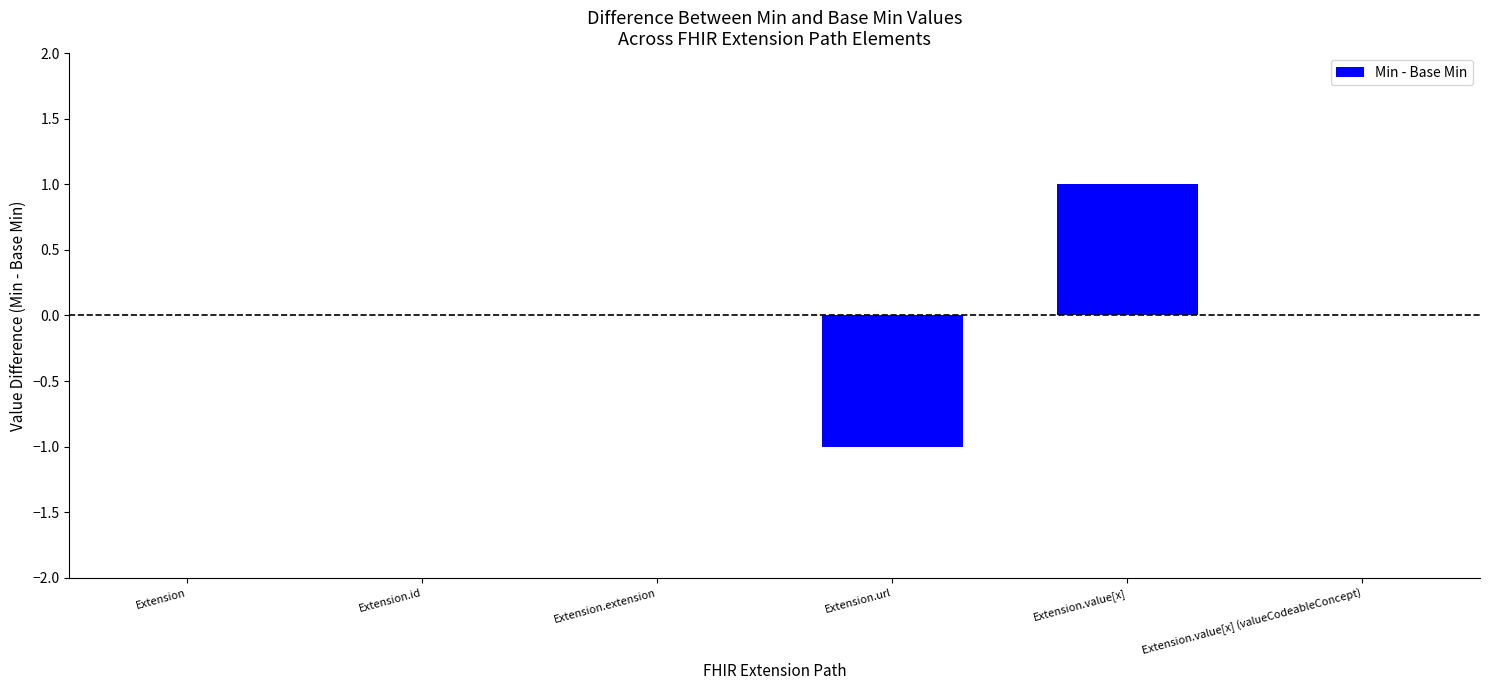

What is the change in value from Extension to Extension.value[x]?

+1